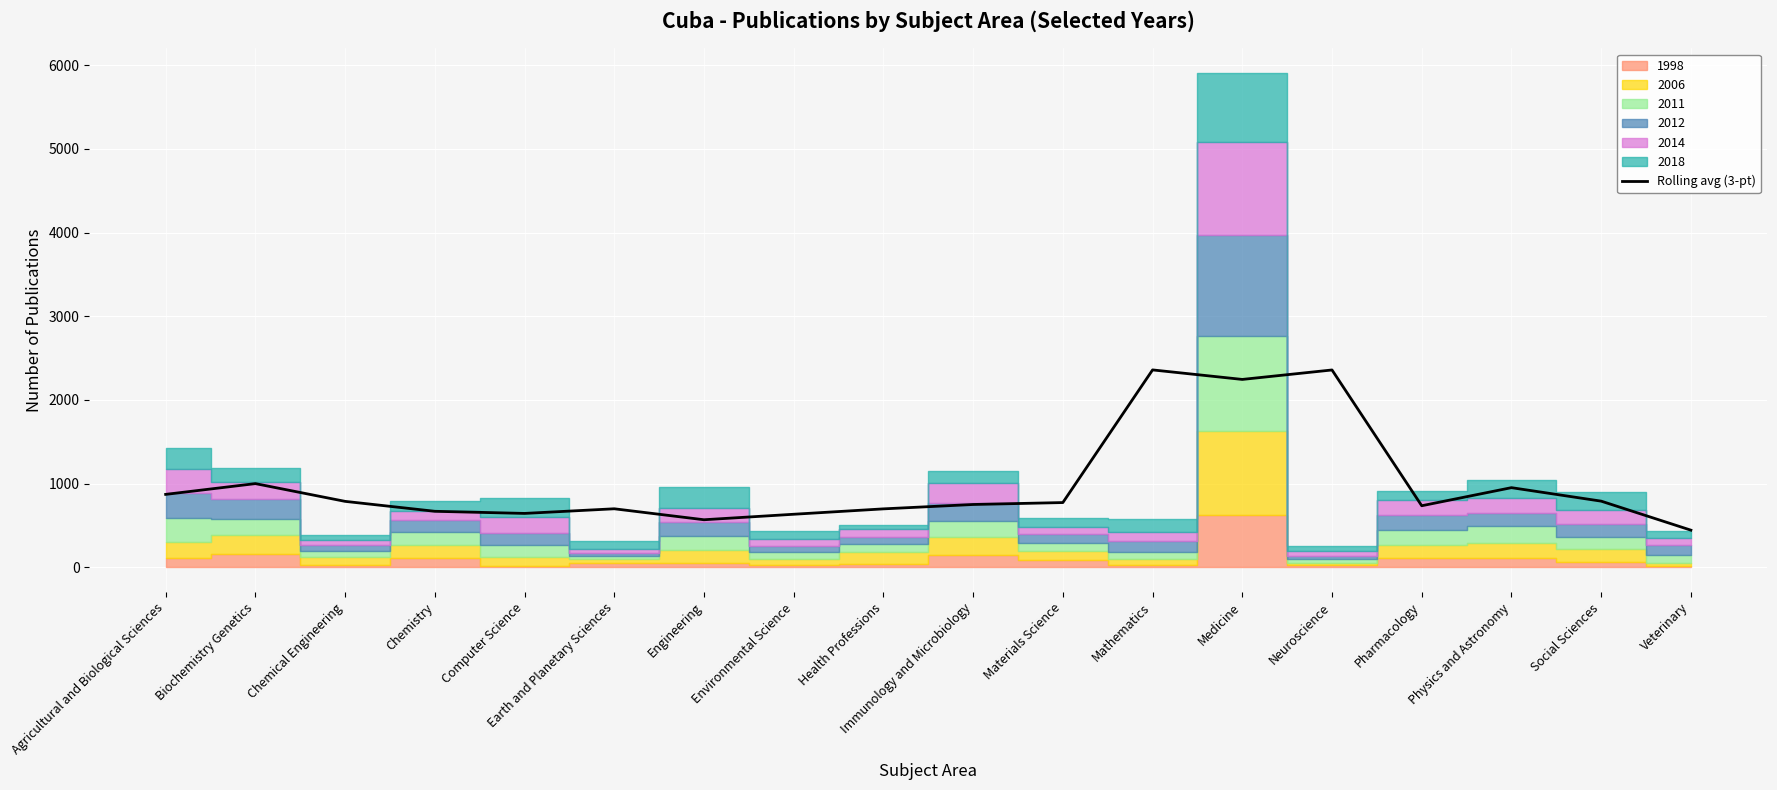

What is the label of the 16th point from the right?

Chemical Engineering